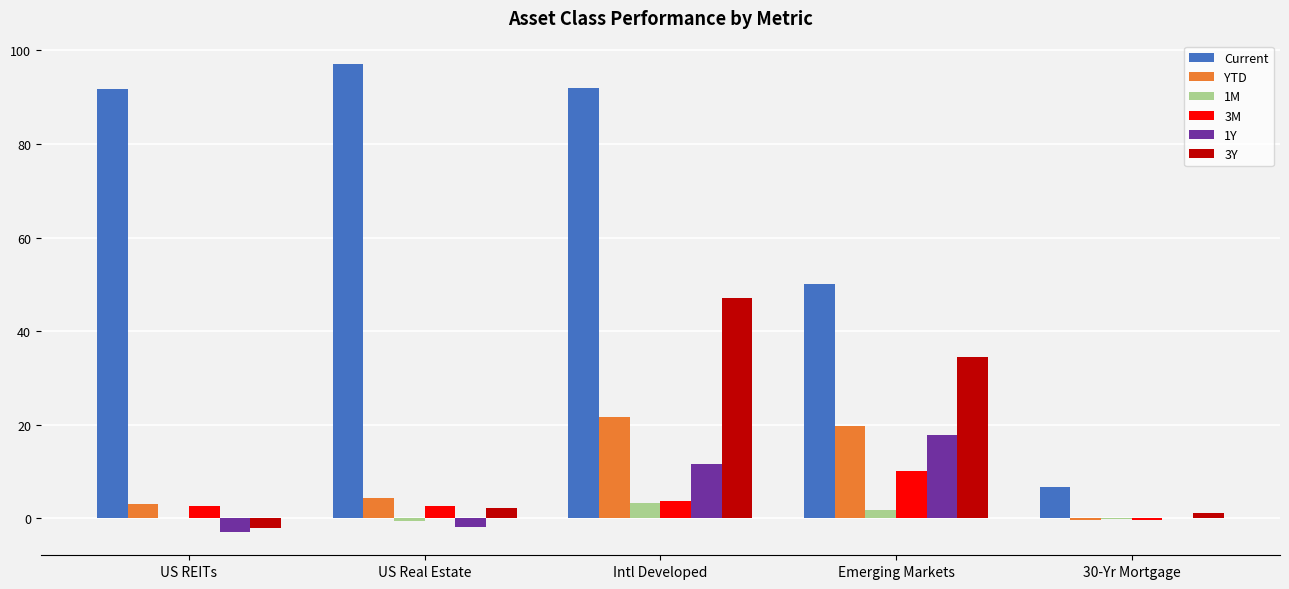

Between Intl Developed and 30-Yr Mortgage, which series saw the biggest shift?

Current